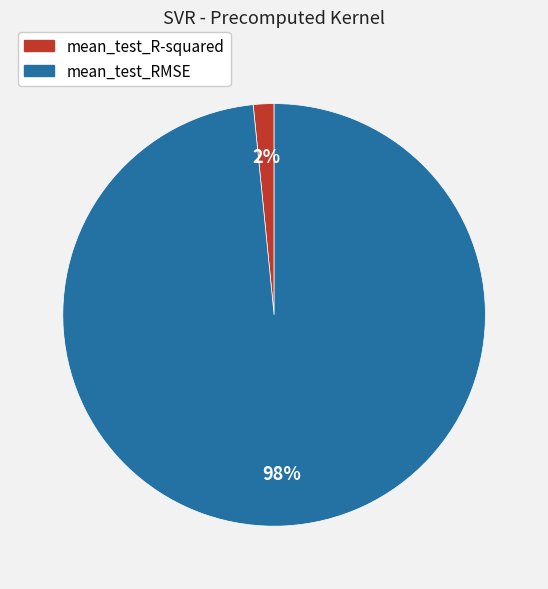

Count the number of slices in the pie.

2